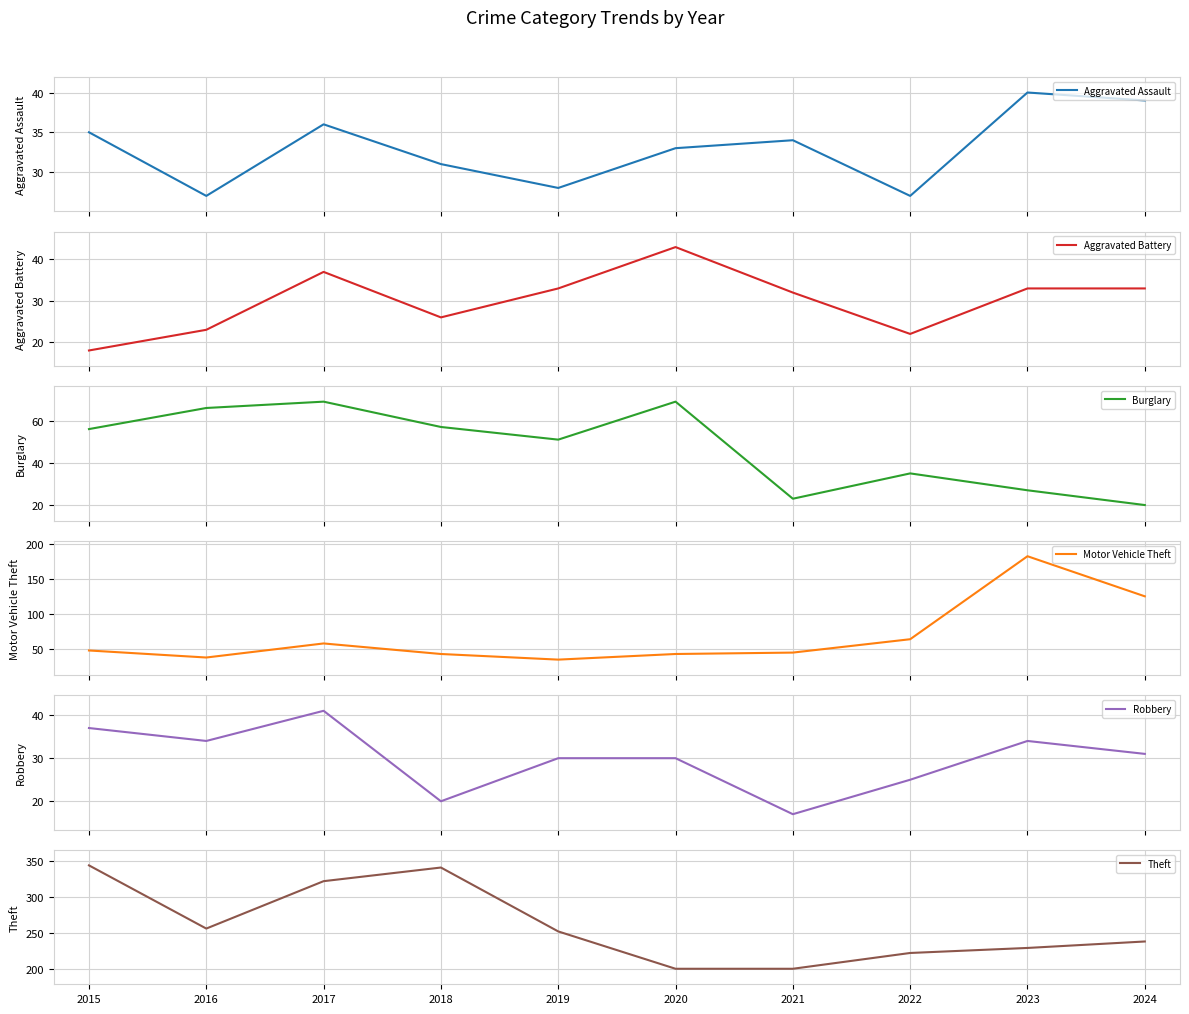

How many data points in Motor Vehicle Theft are above 48?

4